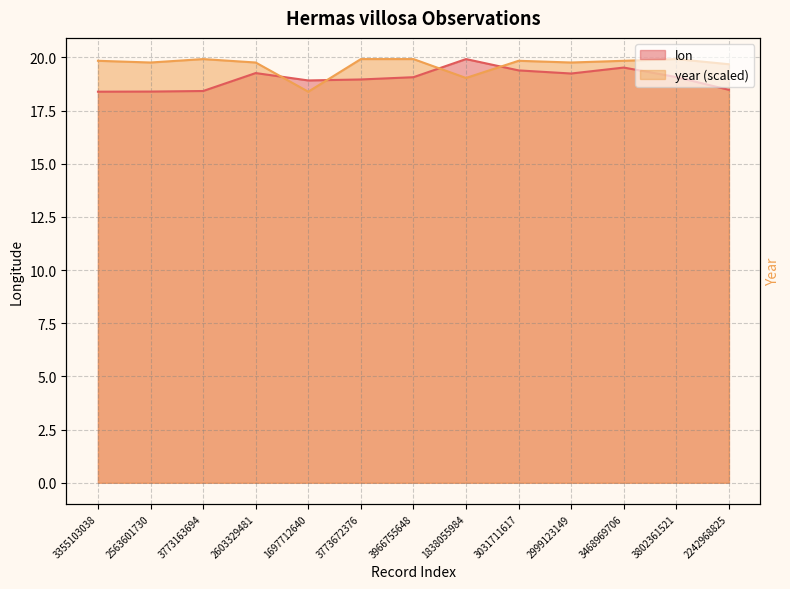

At which category is the sum across all series the highest?

3468969706